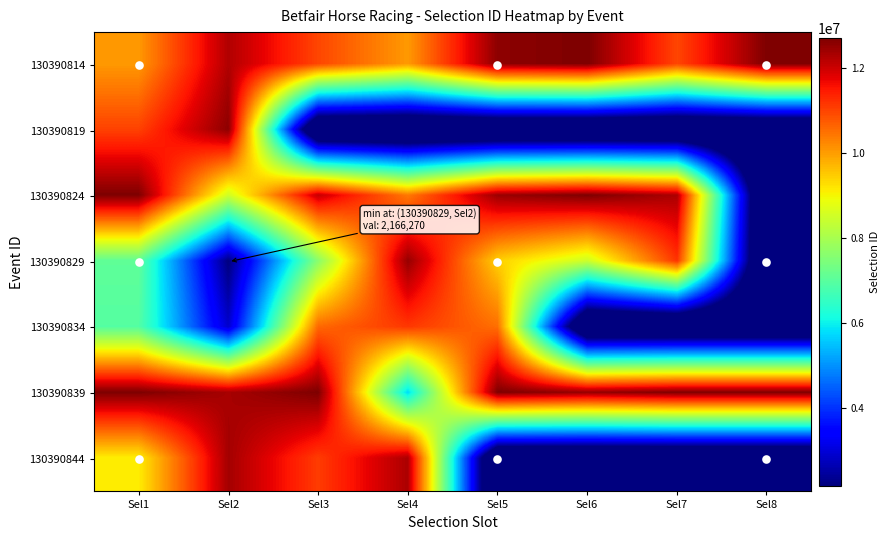

Reading left to right, transcribe all the data shown in this chart.

130390814: Sel1=10050806	Sel2=12249240	Sel3=10973329	Sel4=10036770	Sel5=12573077	Sel6=12716019	Sel7=10973330	Sel8=12716019
130390819: Sel1=11021449	Sel2=12578558	Sel3=0	Sel4=0	Sel5=0	Sel6=0	Sel7=0	Sel8=0
130390824: Sel1=12716023	Sel2=8525805	Sel3=12059882	Sel4=10389889	Sel5=12458425	Sel6=12716022	Sel7=12284262	Sel8=0
130390829: Sel1=7079105	Sel2=2166270	Sel3=7620274	Sel4=12492707	Sel5=9431936	Sel6=8475319	Sel7=11173073	Sel8=0
130390834: Sel1=6942649	Sel2=2891405	Sel3=10586589	Sel4=11137655	Sel5=10515185	Sel6=0	Sel7=0	Sel8=0
130390839: Sel1=12716029	Sel2=12333527	Sel3=12716028	Sel4=5763529	Sel5=12716026	Sel6=12504166	Sel7=12716024	Sel8=12716025
130390844: Sel1=9098025	Sel2=12367364	Sel3=11082726	Sel4=12296625	Sel5=0	Sel6=0	Sel7=0	Sel8=0